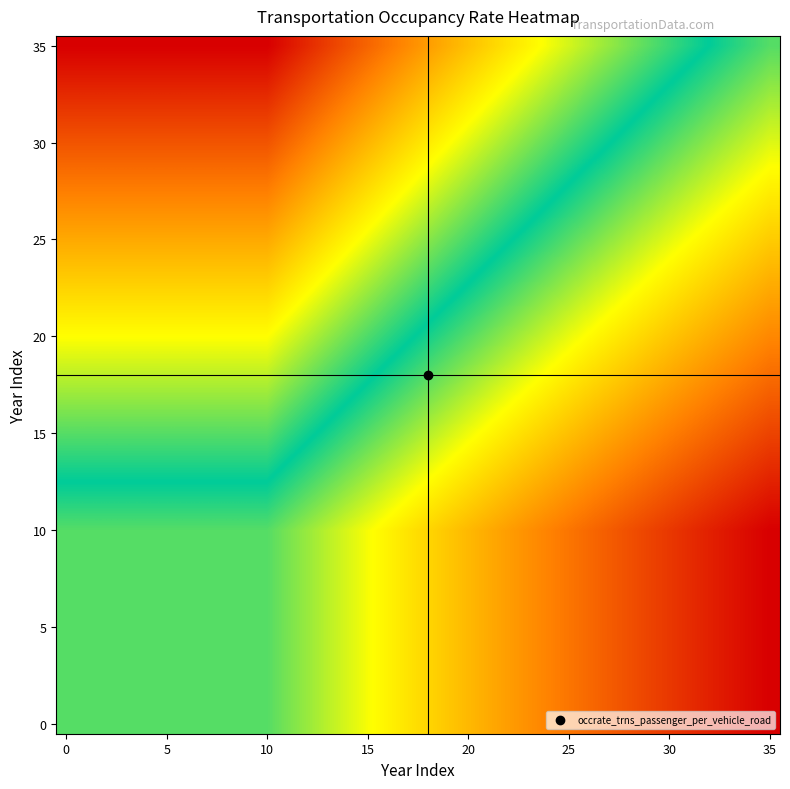

At how many categories does at least one series exceed 0?

36